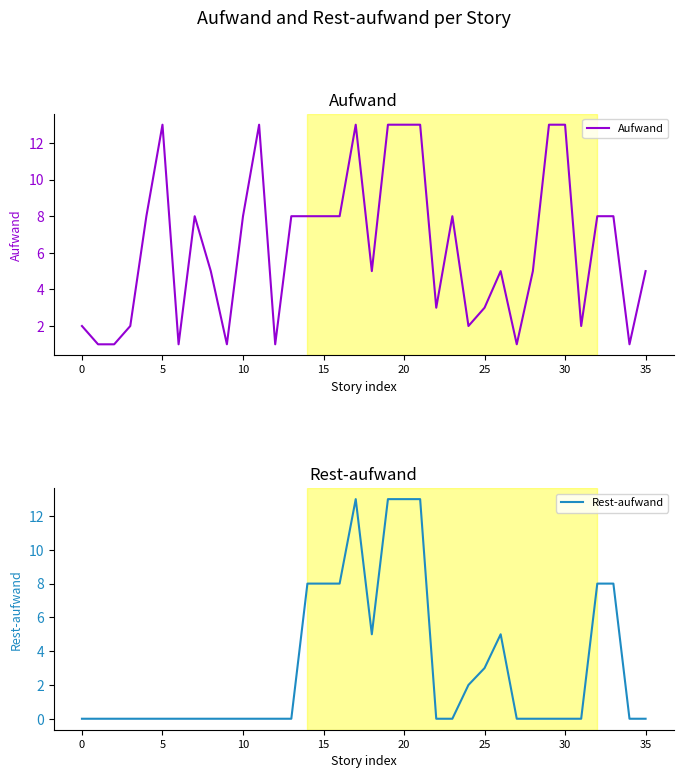

True or false: Aufwand has a value of 7 at 29.

False